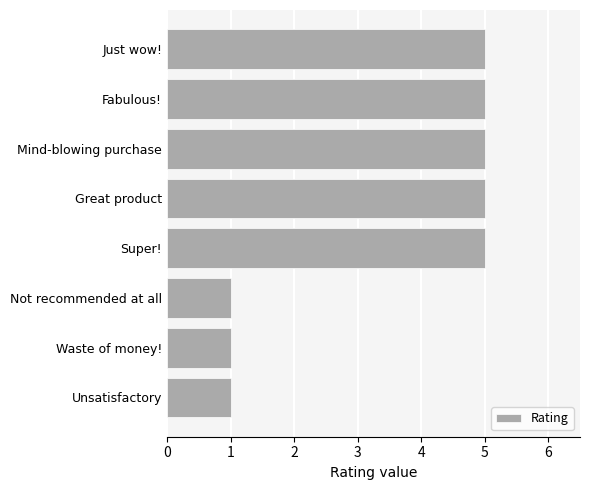

Is it true that the value at Super! is 2?

False